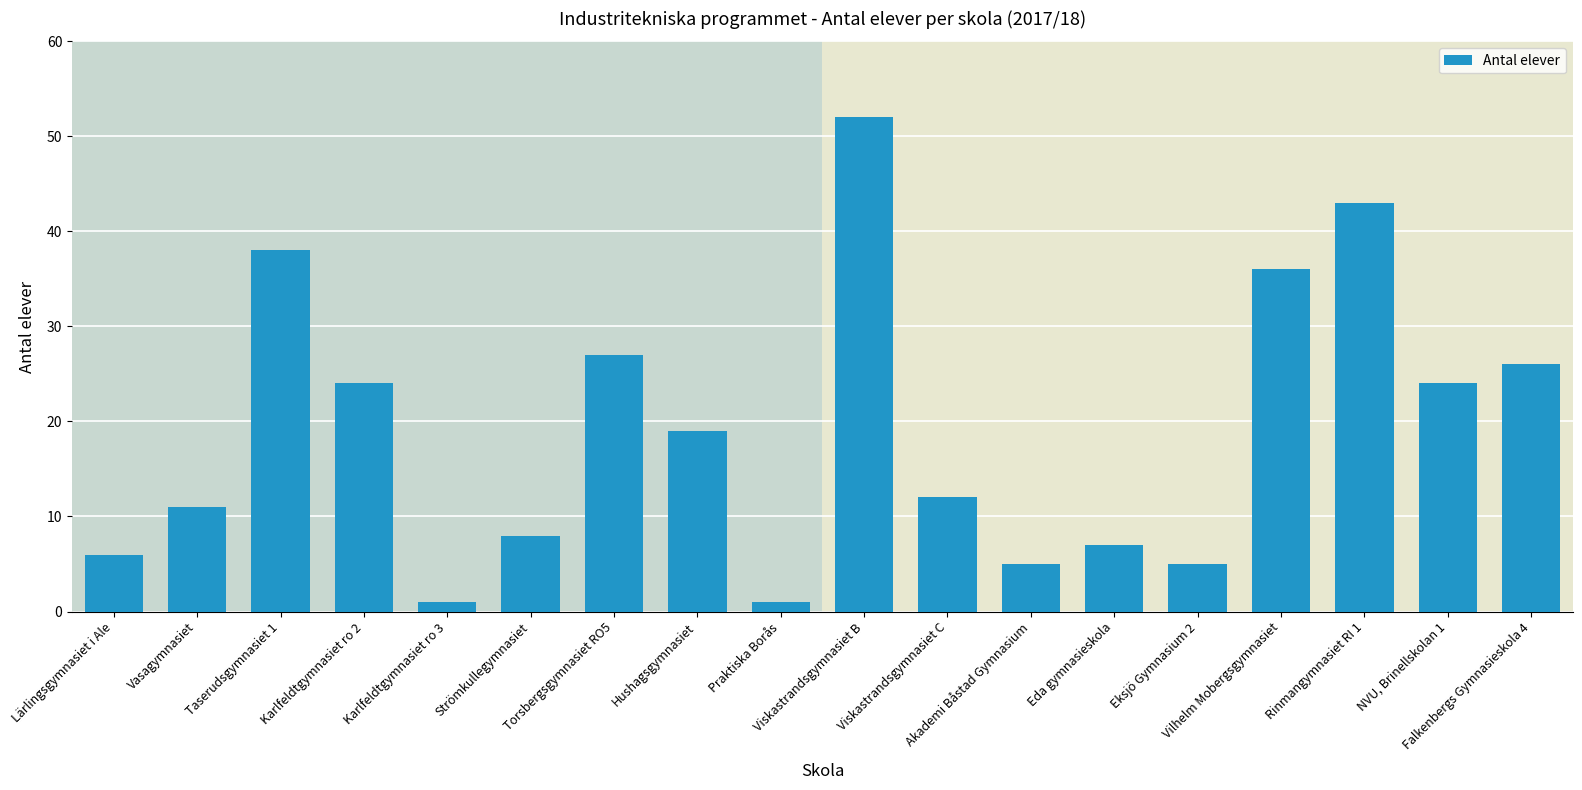

The value at Eksjö Gymnasium 2 is 5. True or false?

True